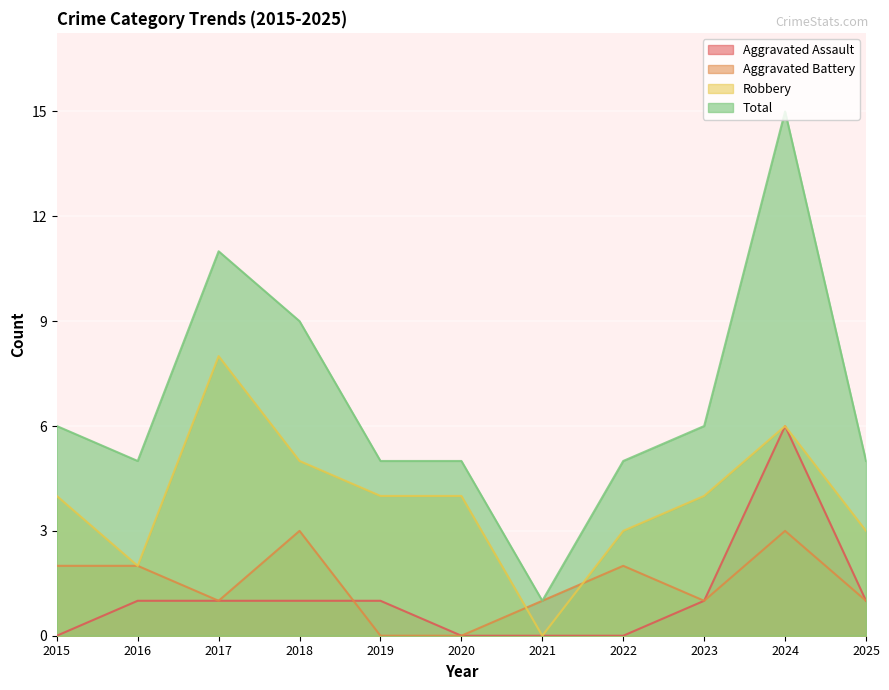

Which series changed the most between 2017 and 2020?

Total